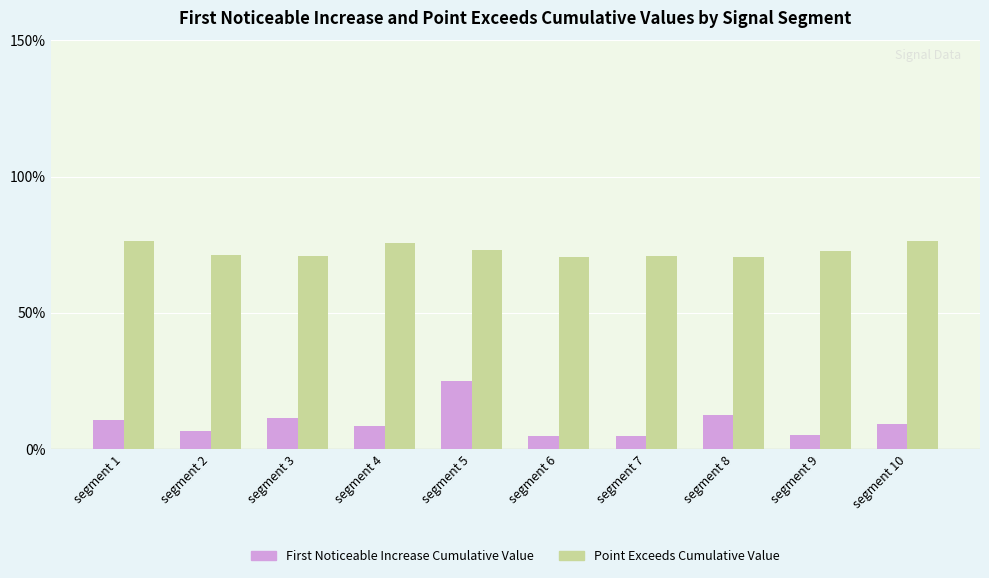

Does the chart contain stacked bars?

No